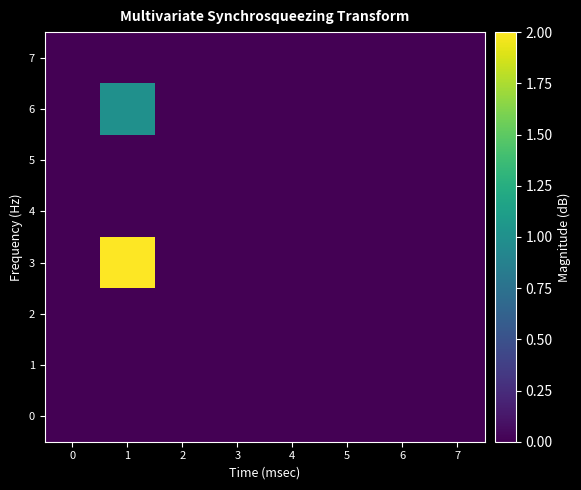

At 6, list the series in order from smallest to largest.

0, 1, 2, 3, 4, 5, 6, 7